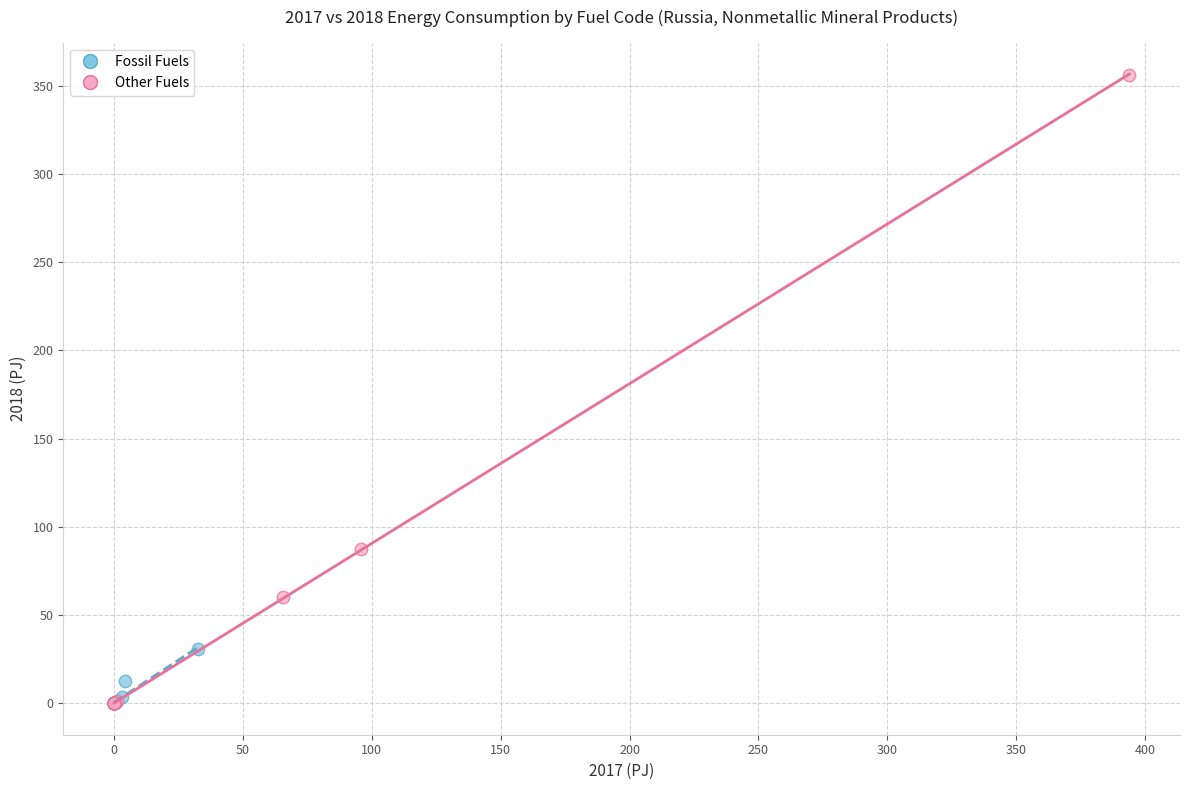

What are all the series names shown in the legend?

Fossil Fuels, Other Fuels